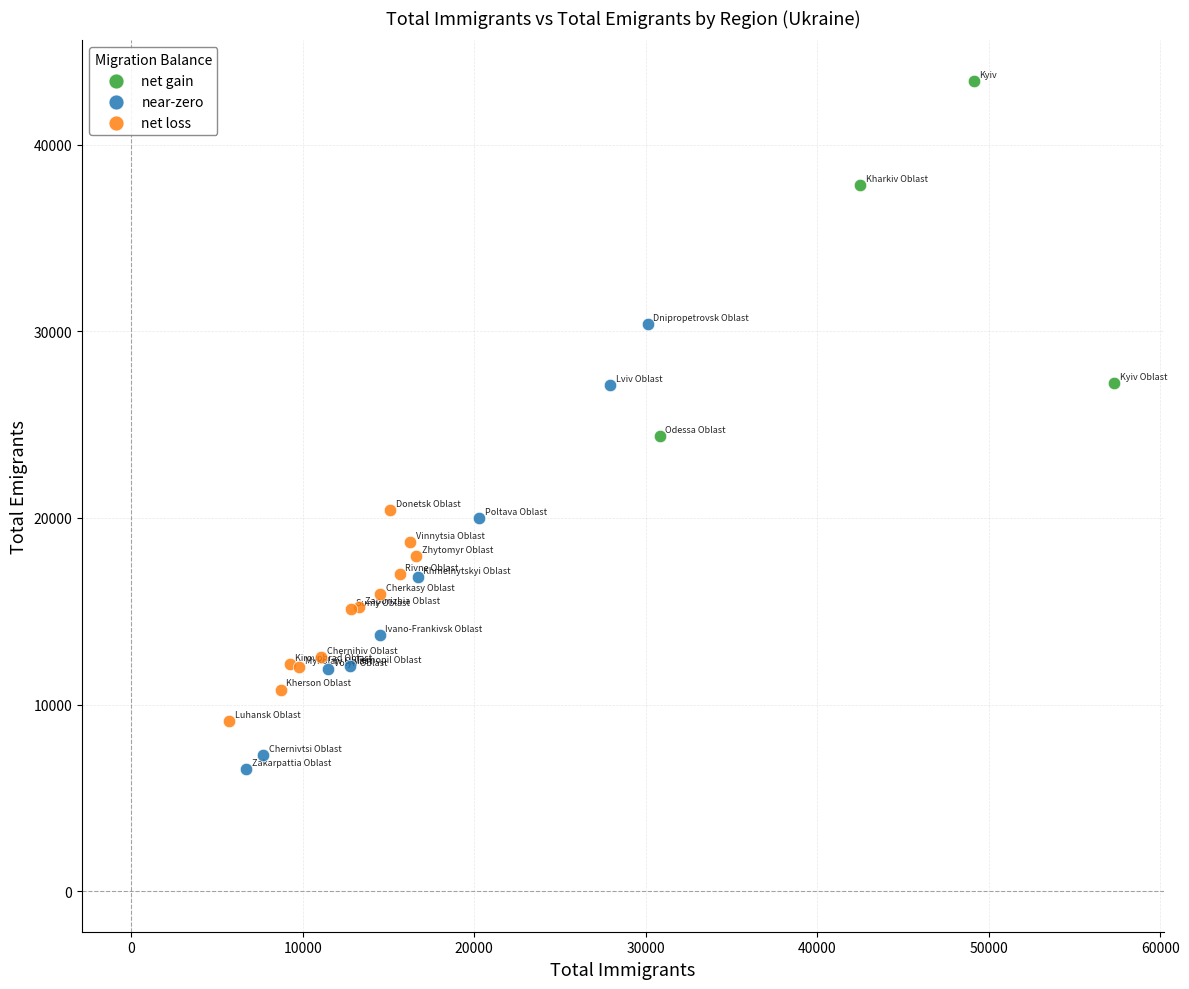

Which series has the widest spread of Y values?

near-zero